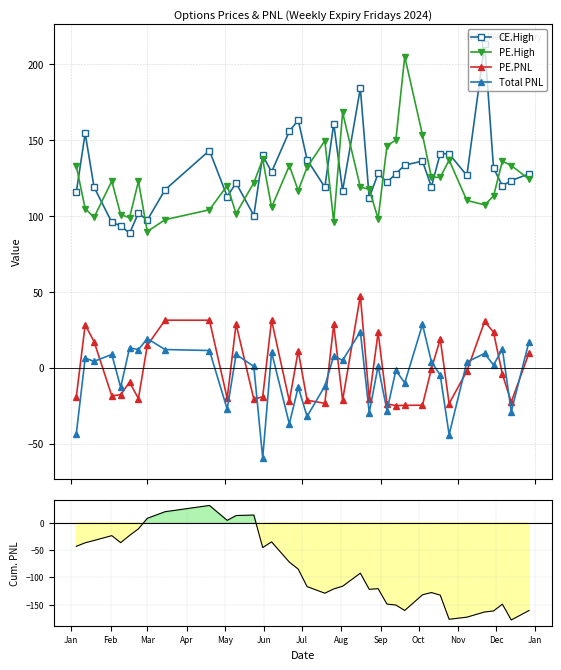

What is the minimum value for Total PNL?

-59.4